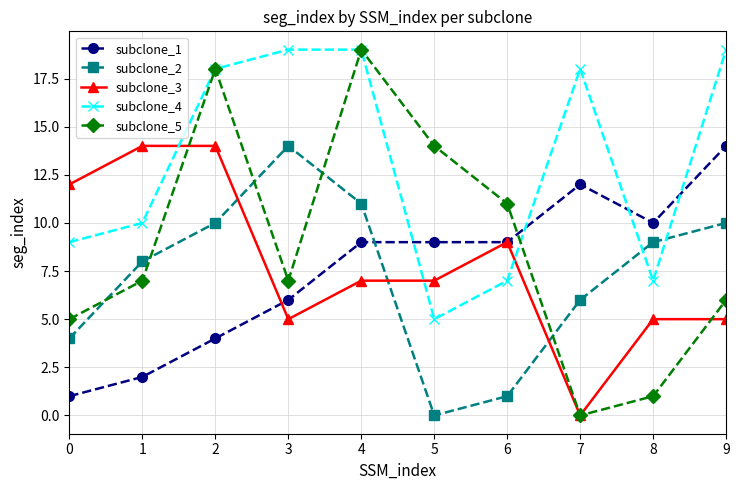

What is the difference between the subclone_1 values at 4 and 8?

1